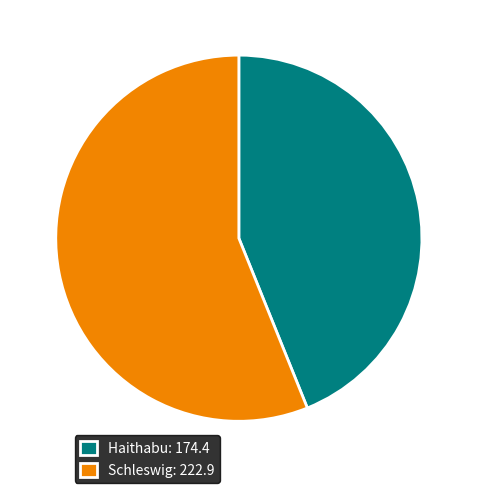

How many segments does this pie chart have?

2